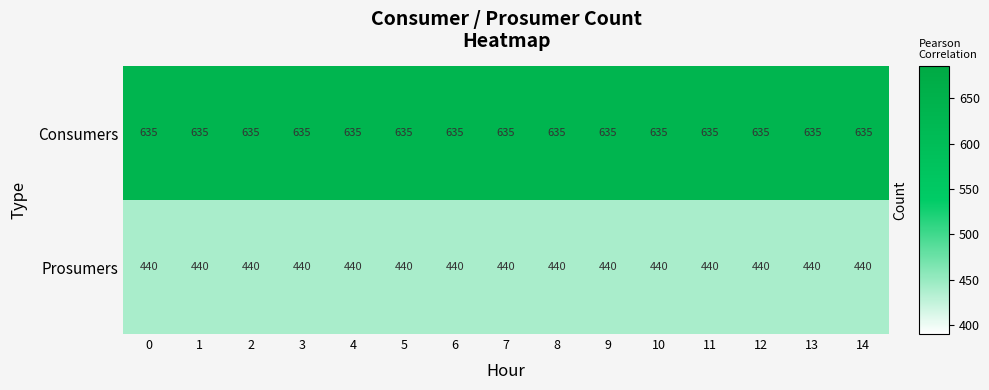

The value of Prosumers at 9 is 117. True or false?

False